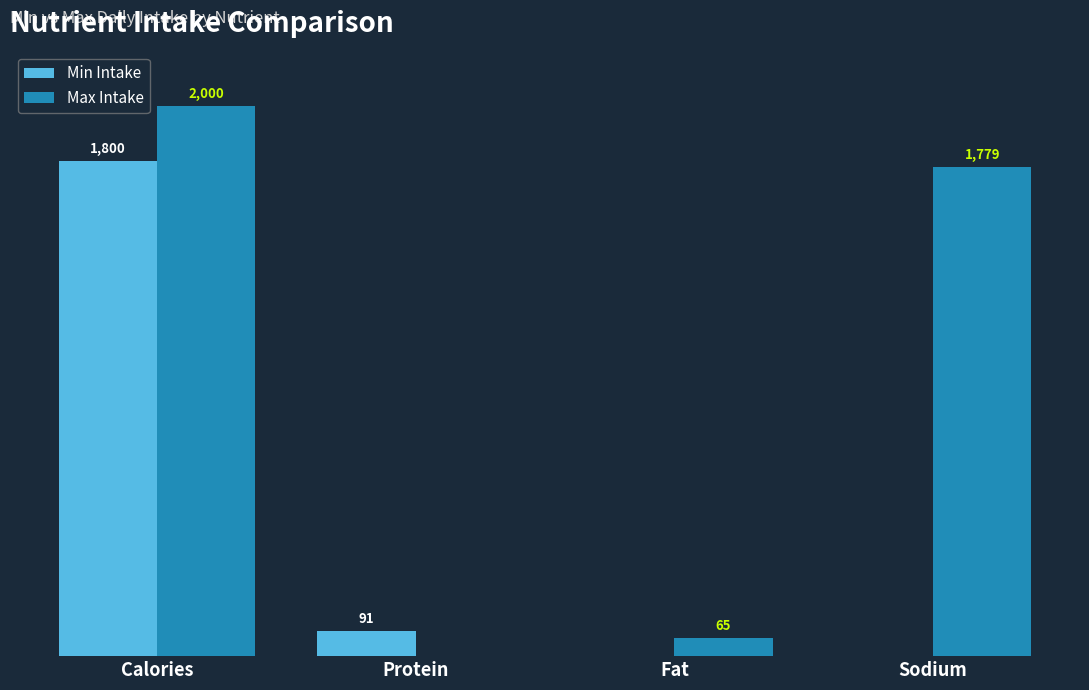

Is the value of Max Intake at Calories greater than the value of Min Intake at Sodium?

Yes